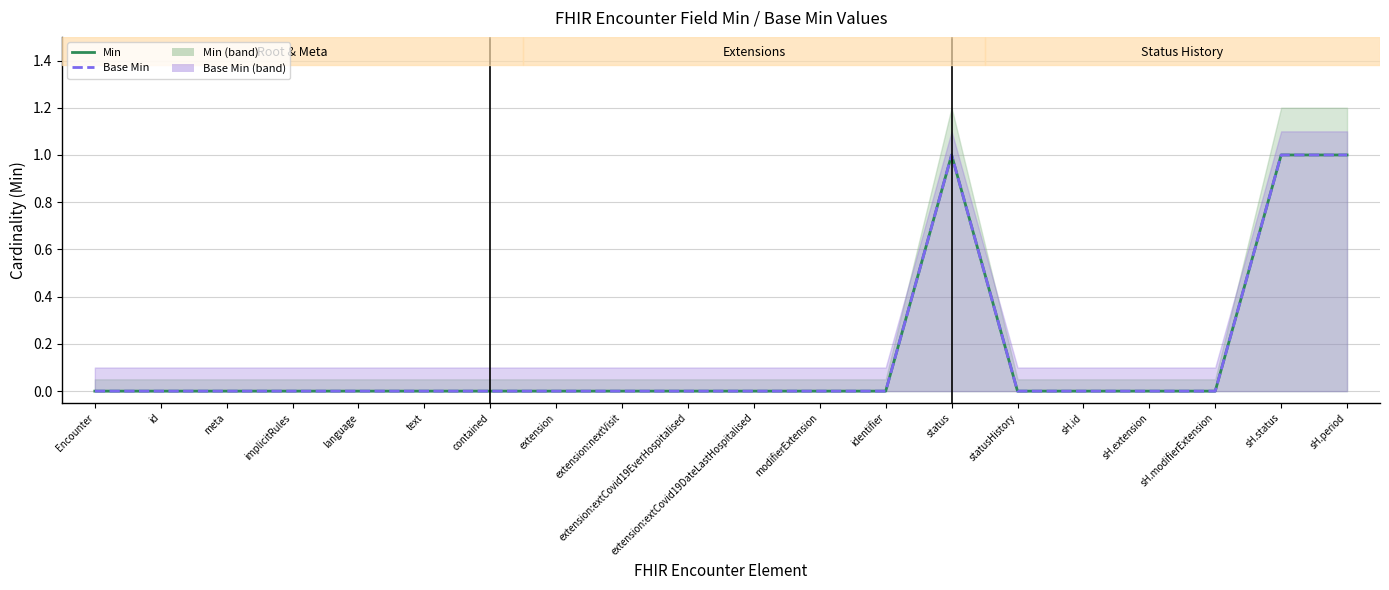

What is the highest value of the Min series?

1